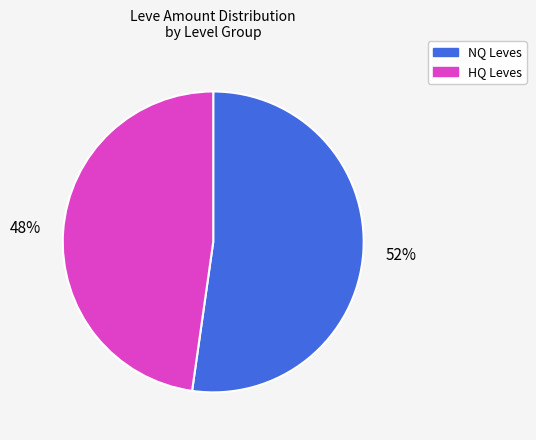

To the nearest percent, what is the difference between the largest and smallest slice percentages?

4%